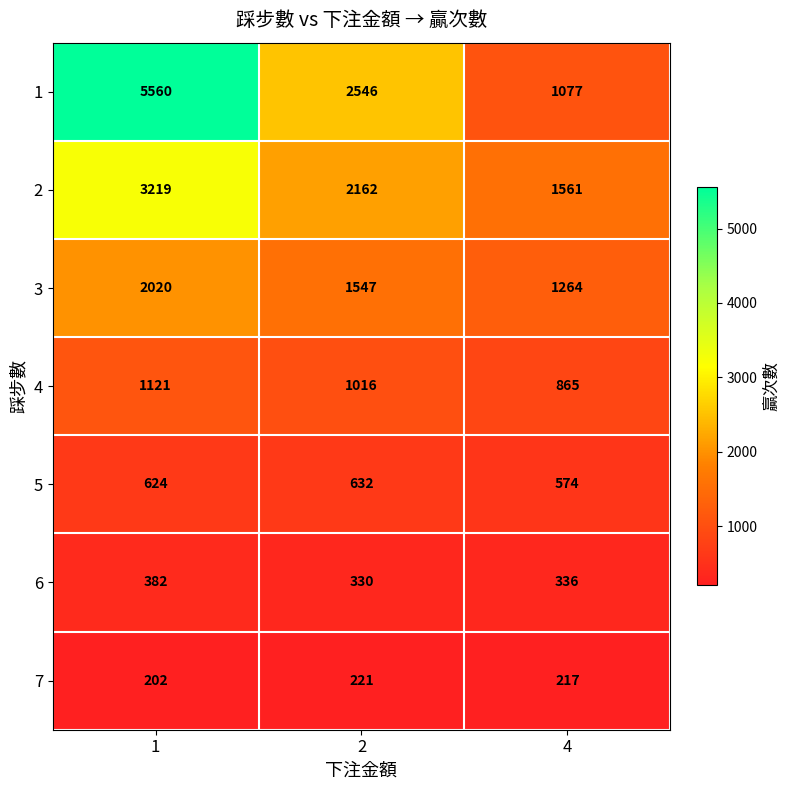

Reading left to right, list all the values displayed in this chart.

1: 1=5560	2=2546	4=1077
2: 1=3219	2=2162	4=1561
3: 1=2020	2=1547	4=1264
4: 1=1121	2=1016	4=865
5: 1=624	2=632	4=574
6: 1=382	2=330	4=336
7: 1=202	2=221	4=217